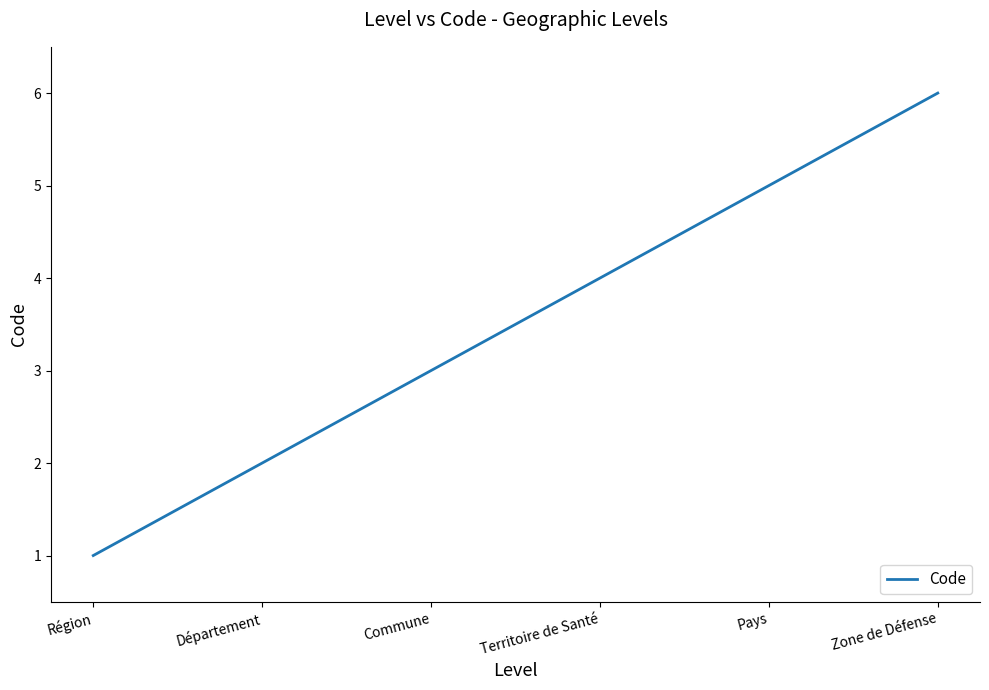

Is it true that the value at Commune is 5?

False